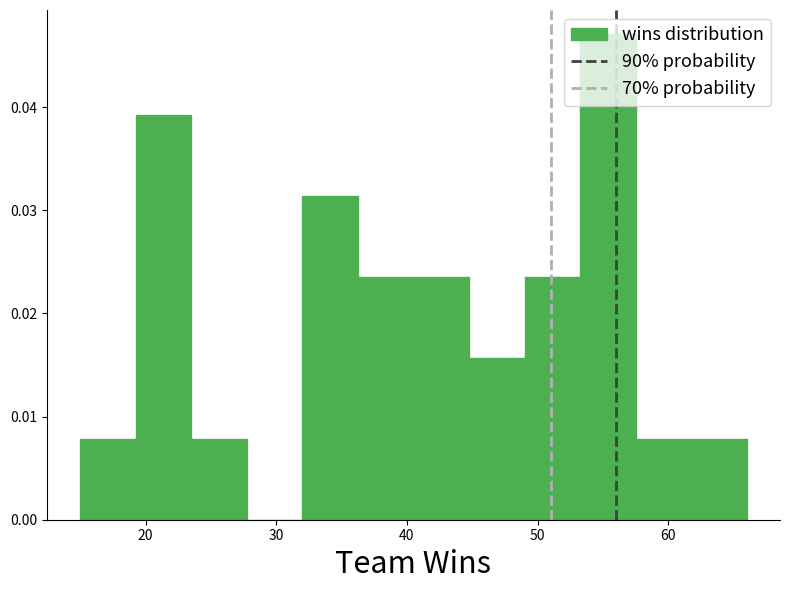

Over which range of the x-axis is the bar tallest?

53 to 58